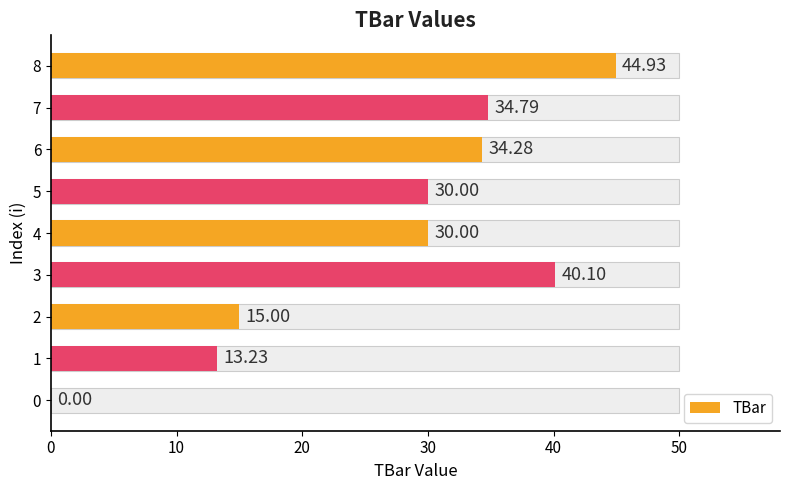

What is the average value?

26.9